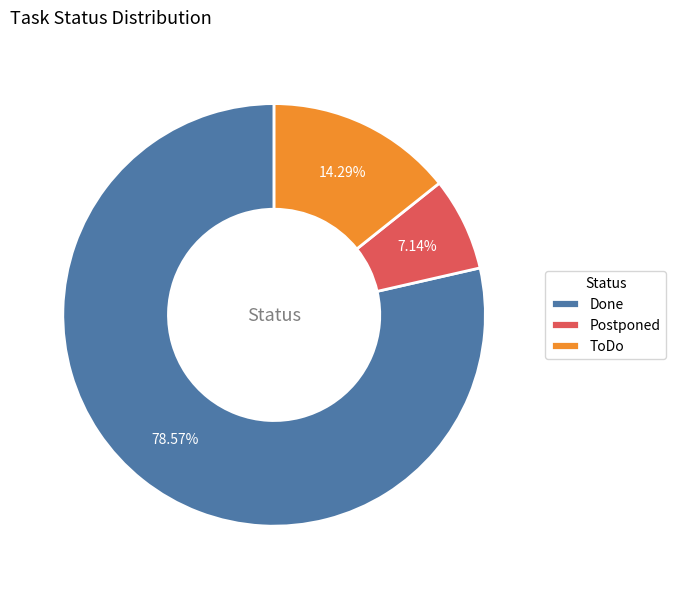

Which category has the biggest portion of the pie?

Done